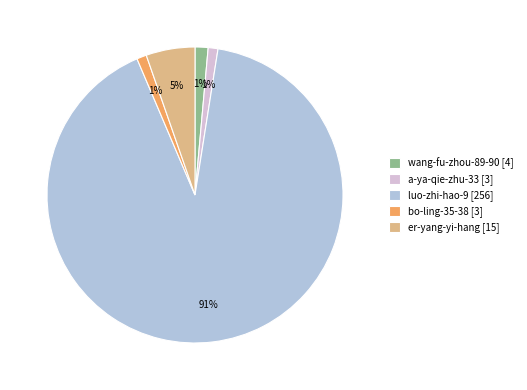

To the nearest percent, what is the average slice percentage?

20%